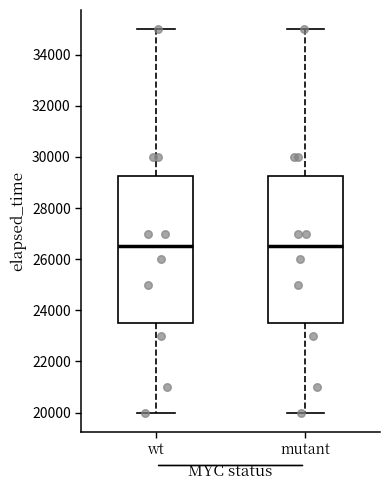

Reading left to right, transcribe this box plot: for each box, give where its median line is, the range the box spans, and where its two whiskers end, as read against the y-axis. The values are not printed on the chart, so give them approximately, as read against the axis.

wt: median 26600, box 23600 to 29200, whiskers 20000 to 35000
mutant: median 26600, box 23600 to 29200, whiskers 20000 to 35000